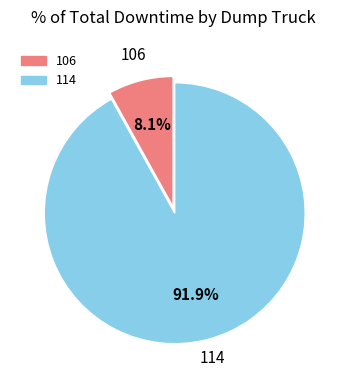

What is the majority slice?

114